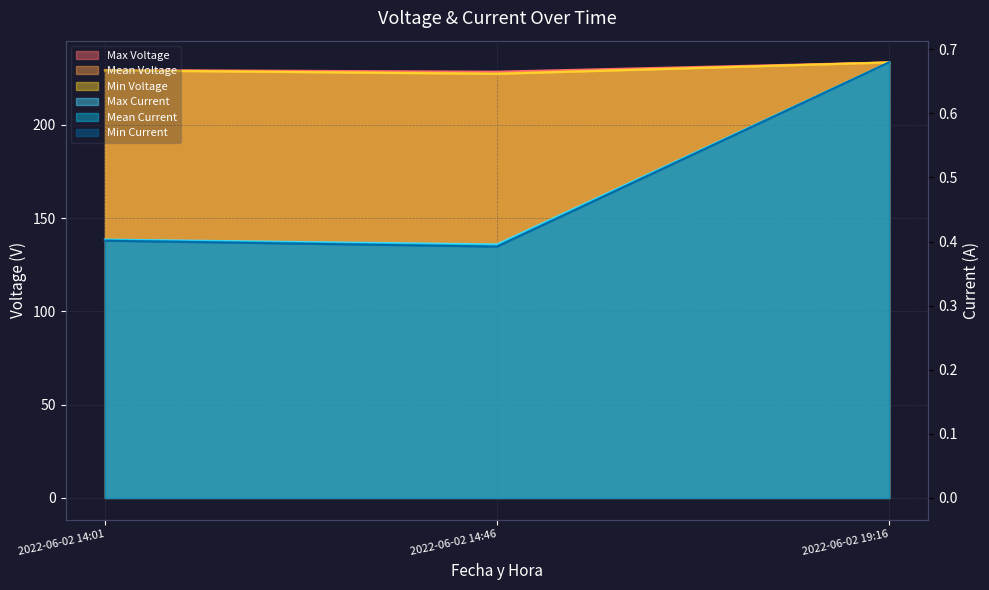

Count the number of categories in the chart.

3